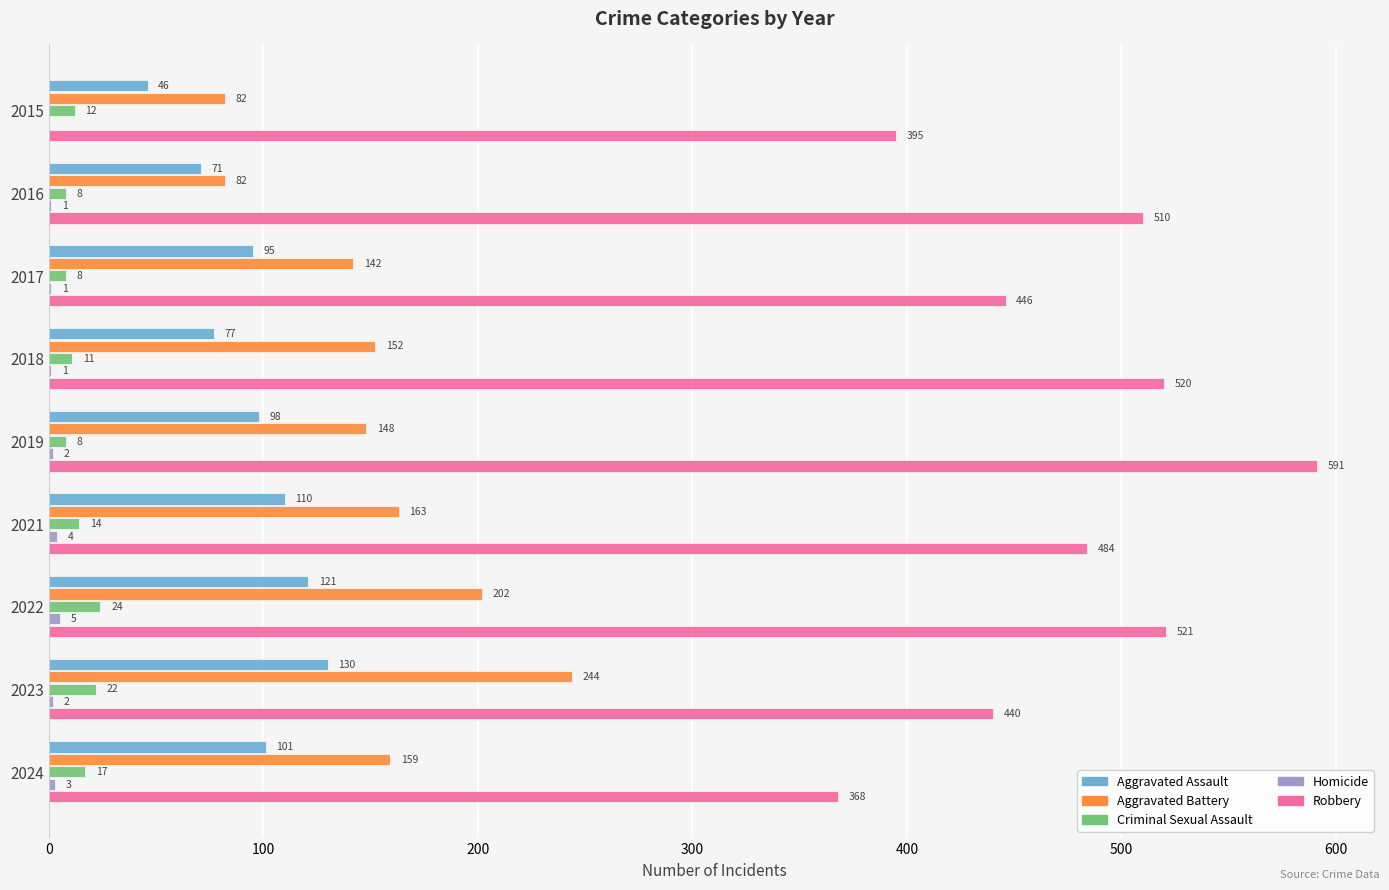

How many Criminal Sexual Assault values are between 8 and 17?

7